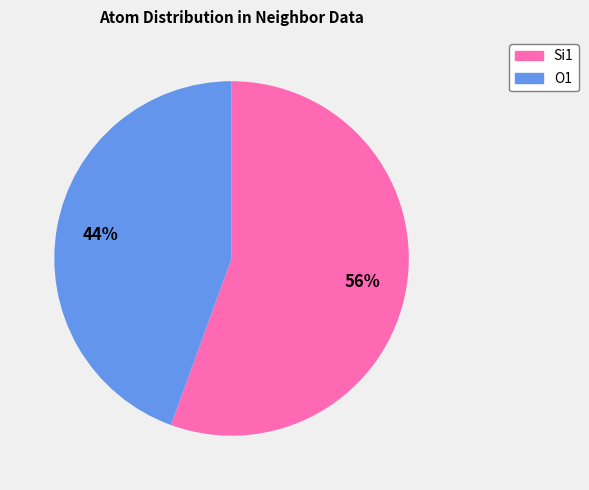

What is the largest slice in the pie chart?

Si1